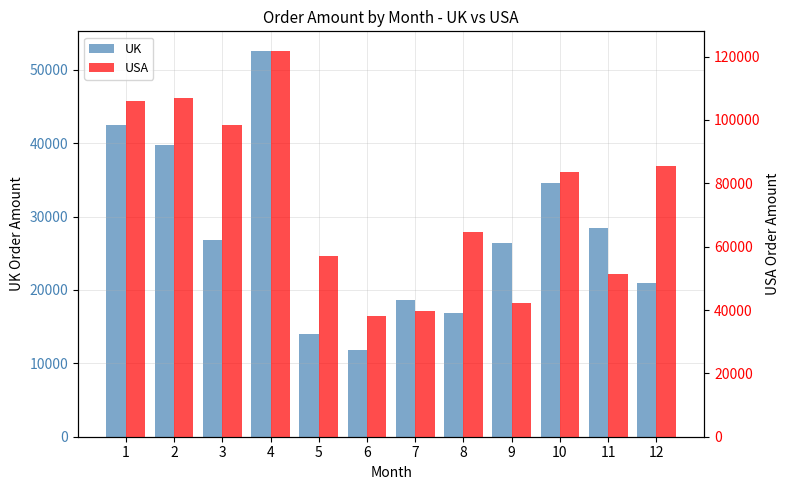

Reading left to right, list all the values displayed in this chart.

UK: 1=42447.2	2=39757.7	3=26763.3	4=52618.8	5=13989.3	6=11860.0	7=18676.1	8=16868.8	9=26365.4	10=34520.1	11=28461.4	12=21002.8
USA: 1=105950.9	2=106833.6	3=98280.6	4=121879.6	5=56918.3	6=38223.0	7=39579.1	8=64644.0	9=42172.0	10=83476.8	11=51442.6	12=85596.2